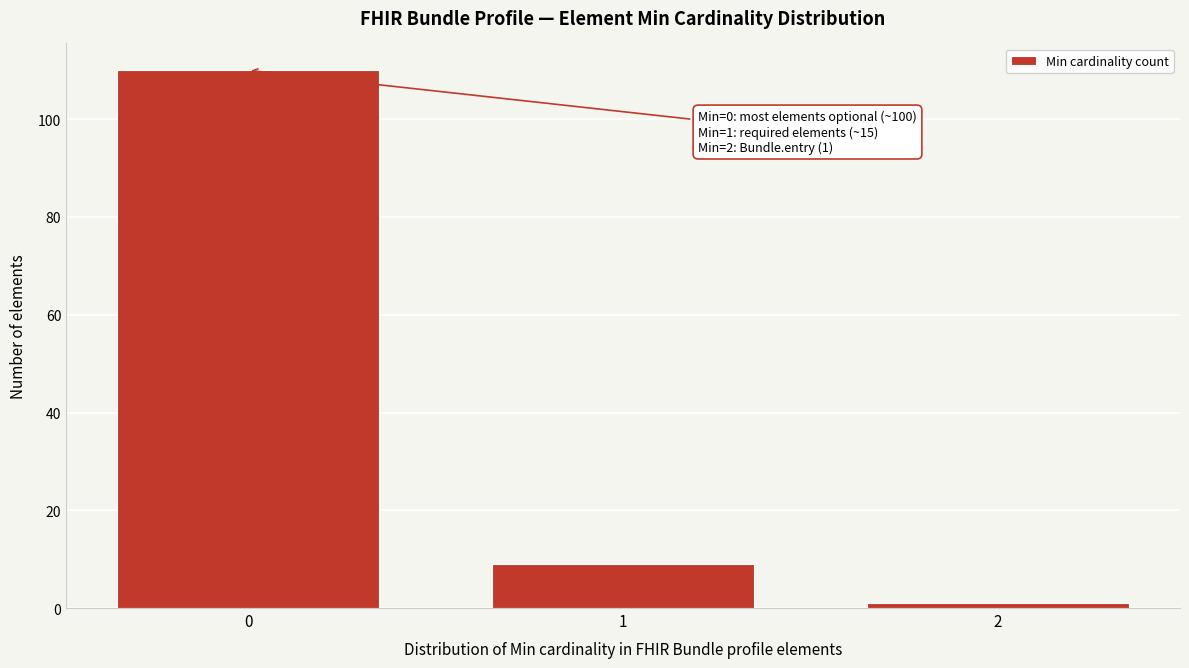

Reading right to left, list all the values displayed in this chart.

2=1	1=9	0=110